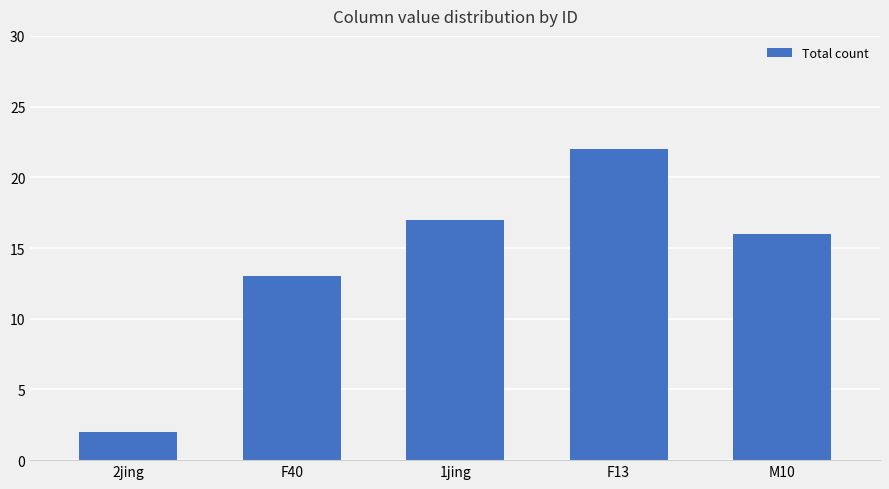

What is the change in value from F40 to M10?

+3